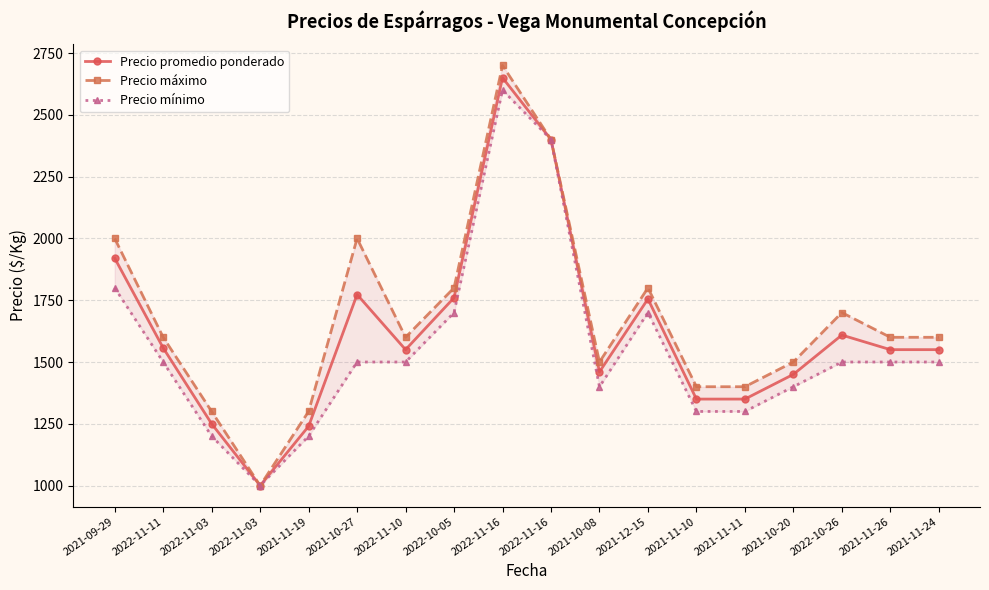

At which category does Precio mínimo reach its first local peak?

2022-11-16